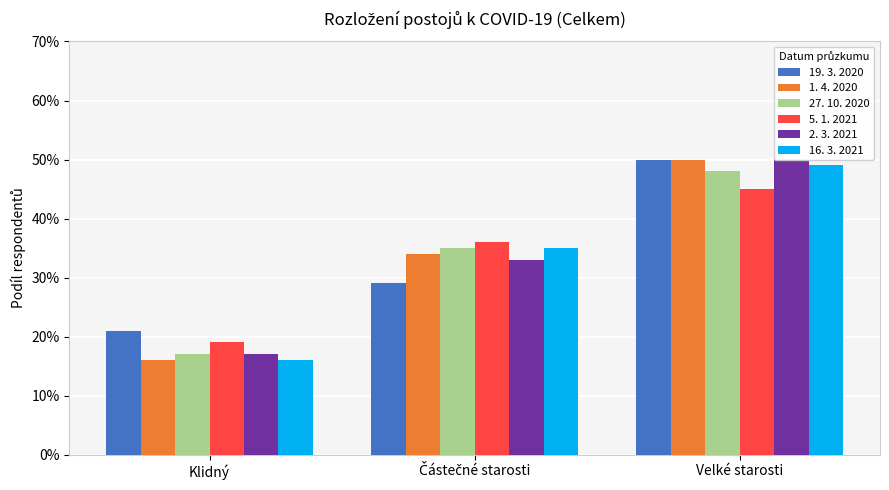

Reading left to right, what are all the values shown in this chart?

19. 3. 2020: 0.2	0.3	0.5
1. 4. 2020: 0.2	0.3	0.5
27. 10. 2020: 0.2	0.3	0.5
5. 1. 2021: 0.2	0.4	0.5
2. 3. 2021: 0.2	0.3	0.5
16. 3. 2021: 0.2	0.3	0.5